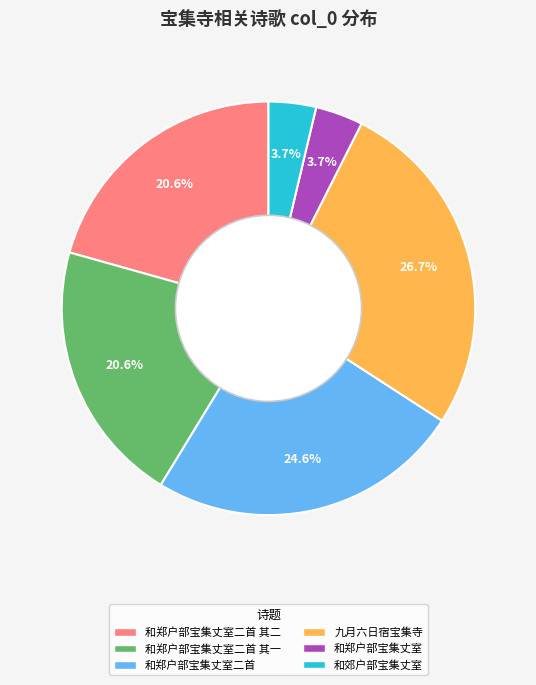

Does any single category account for the majority?

No